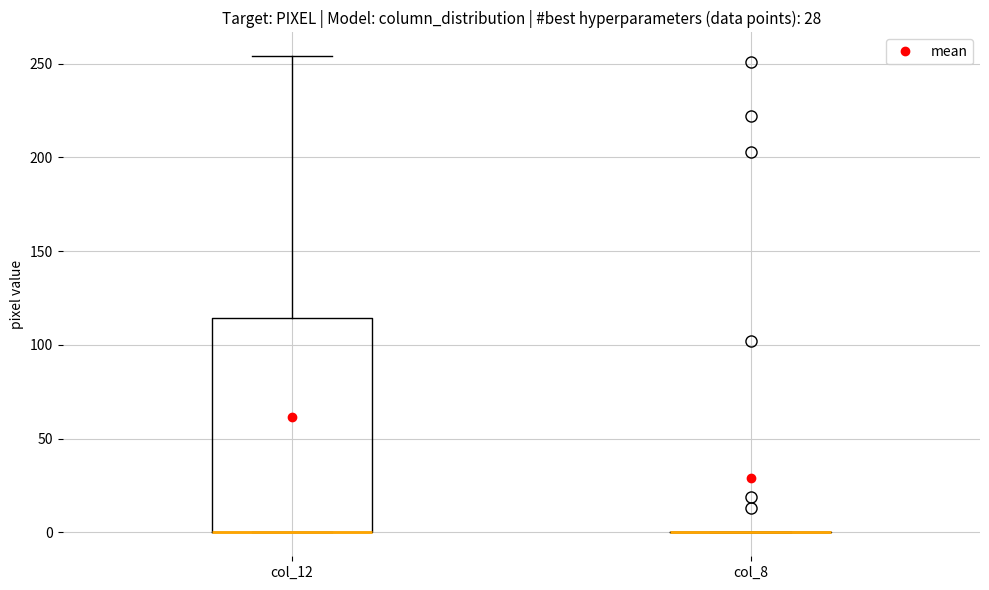

Comparing the boxes themselves (not the whiskers), which one is the tallest?

col_12